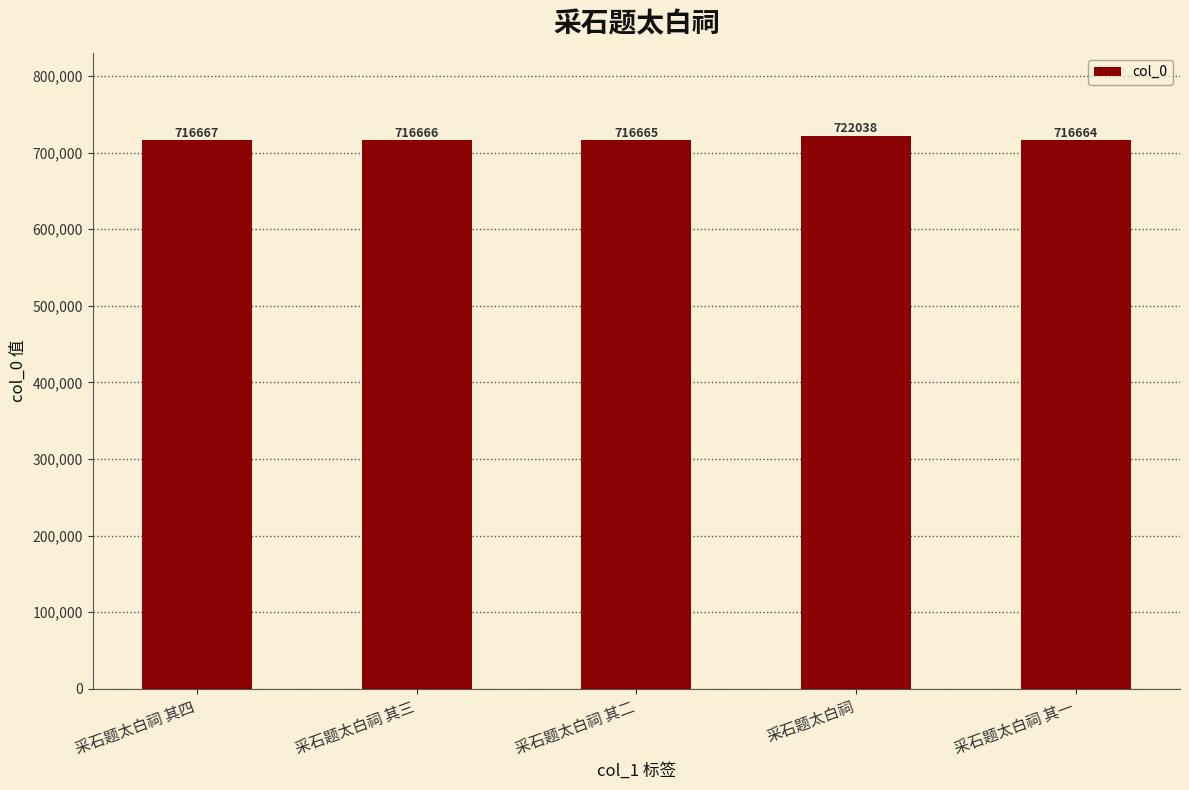

Between 采石题太白祠 and 采石题太白祠 其一, which is larger?

采石题太白祠